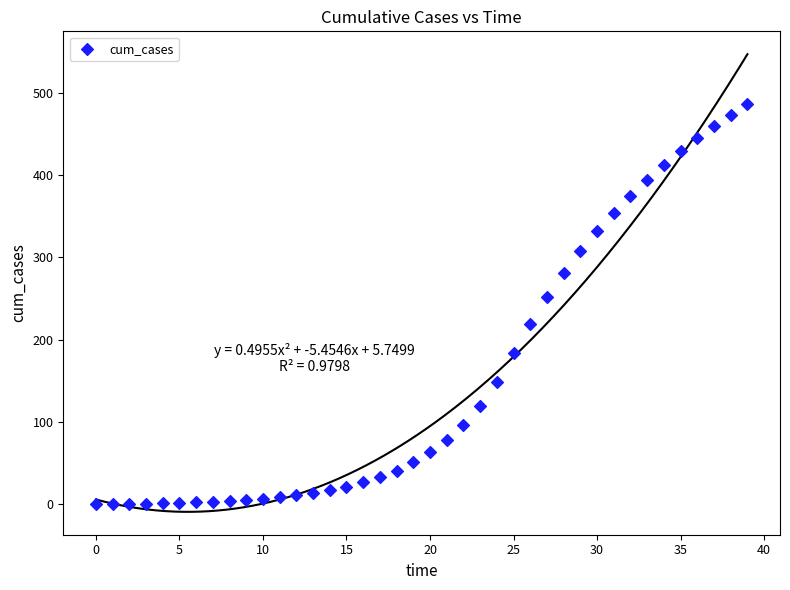

What is the range of Y values (max minus min)?

486.3